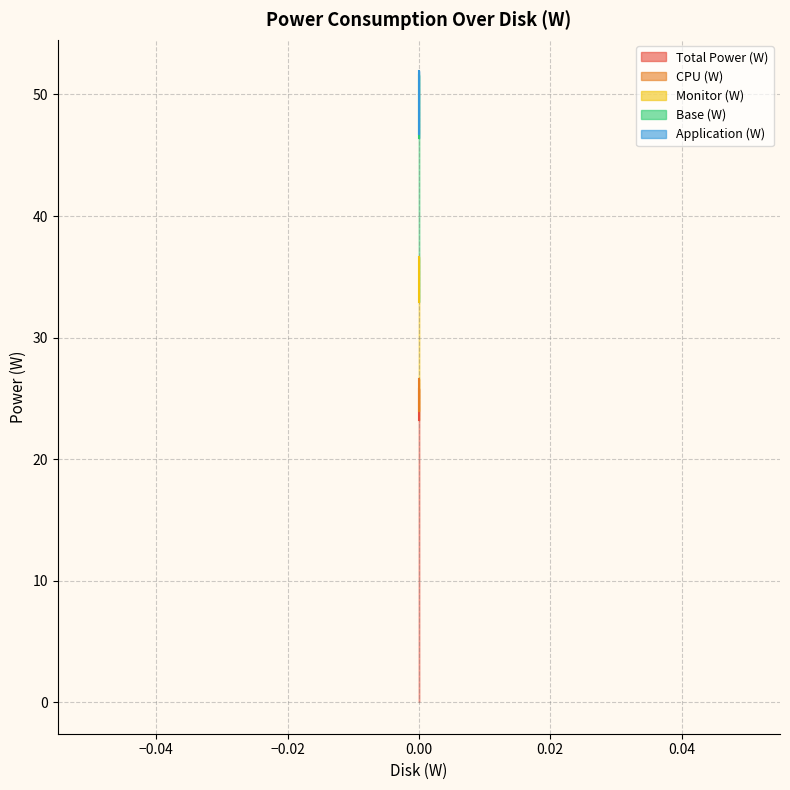

Reading left to right, extract all data points from this chart.

Total Power (W): 25.8	25.8	23.2
CPU (W): 26.6	26.6	23.9
Monitor (W): 51.6	51.6	46.4
Base (W): 51.9	51.9	46.7
Application (W): 36.6	36.6	32.9